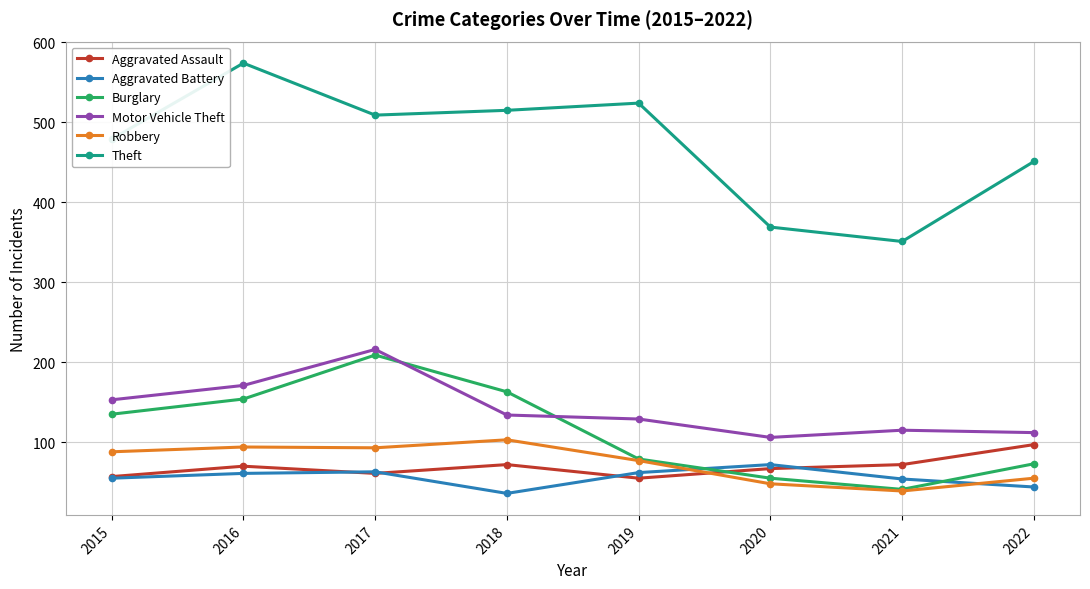

What are all the series names shown in the legend?

Aggravated Assault, Aggravated Battery, Burglary, Motor Vehicle Theft, Robbery, Theft